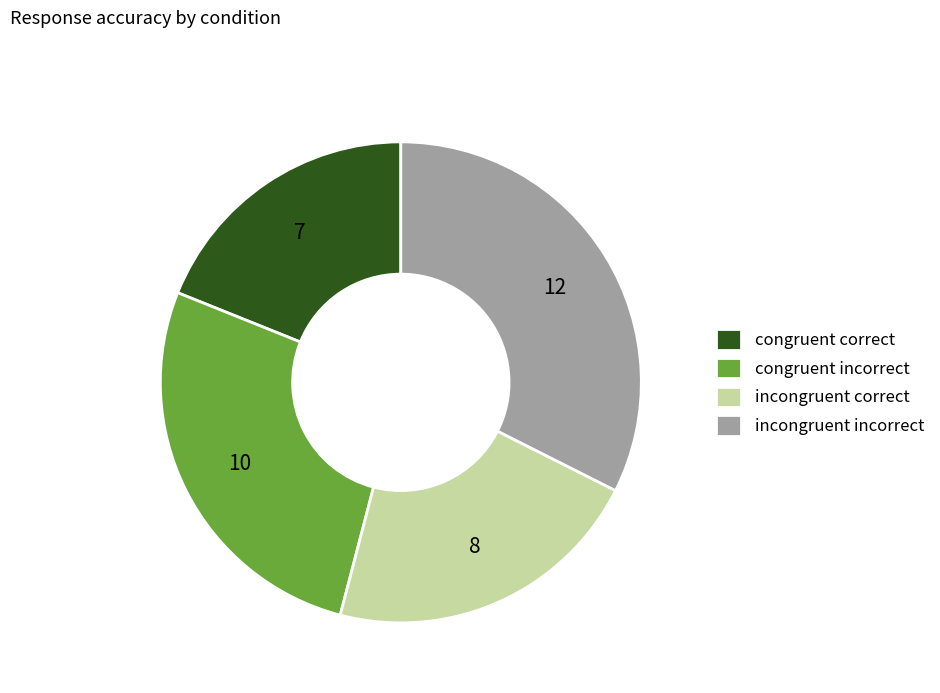

Which category has the biggest portion of the pie?

incongruent incorrect